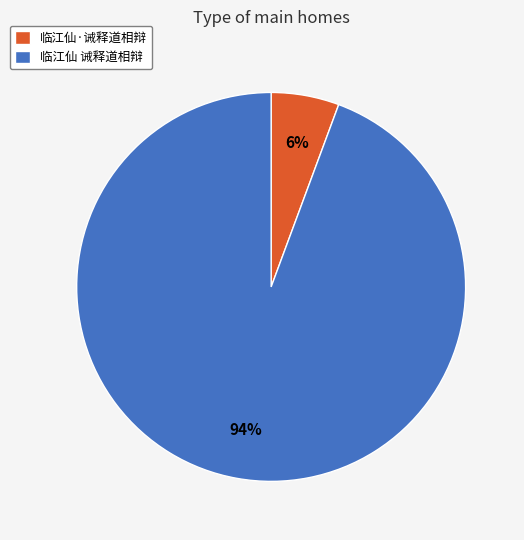

To the nearest percent, what is the average slice percentage?

50%